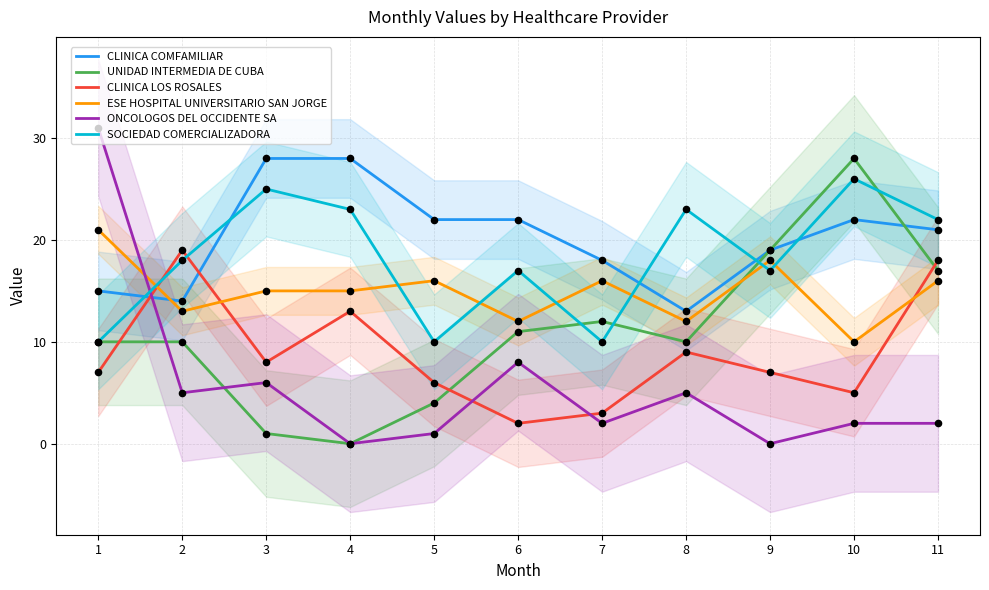

At how many categories does at least one series exceed 9?

11